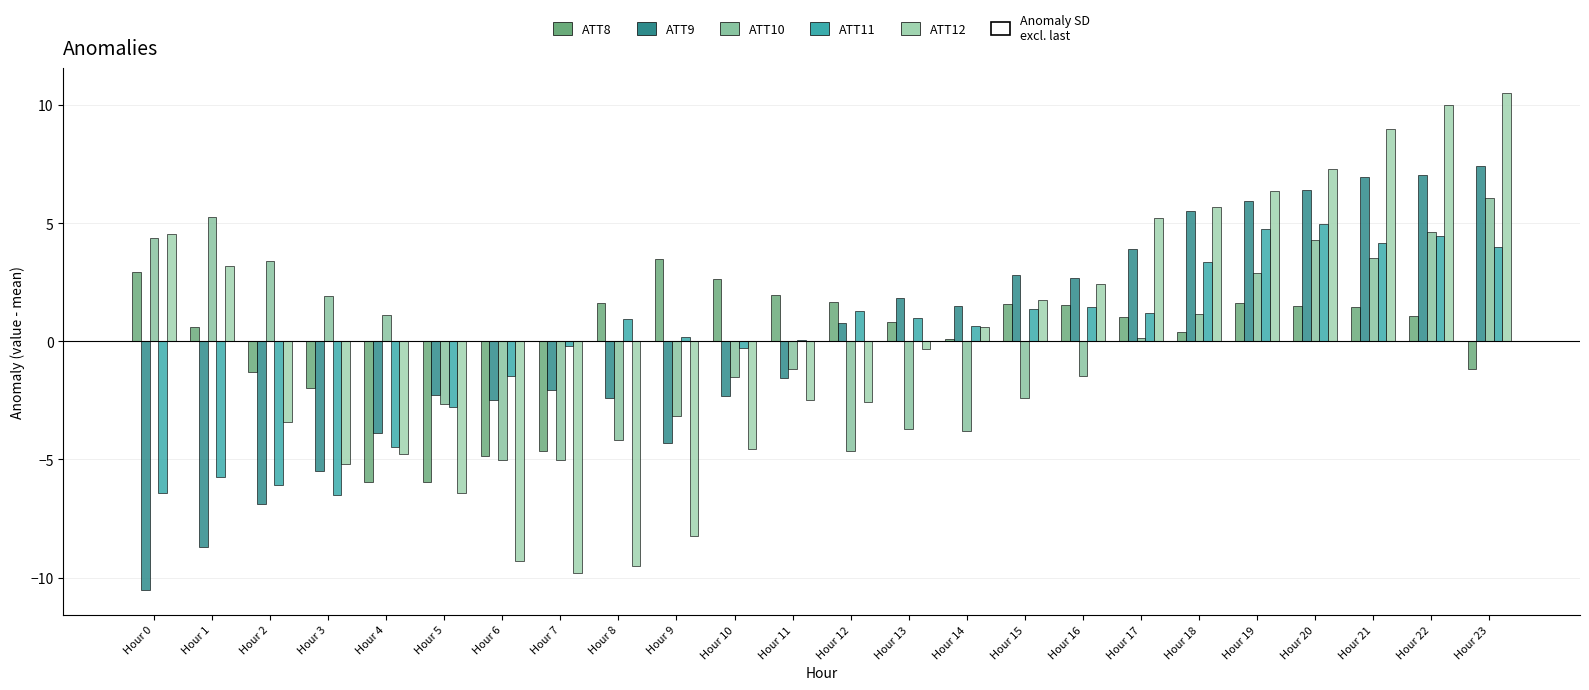

Between Hour 10 and Hour 20, which series saw the biggest shift?

ATT12